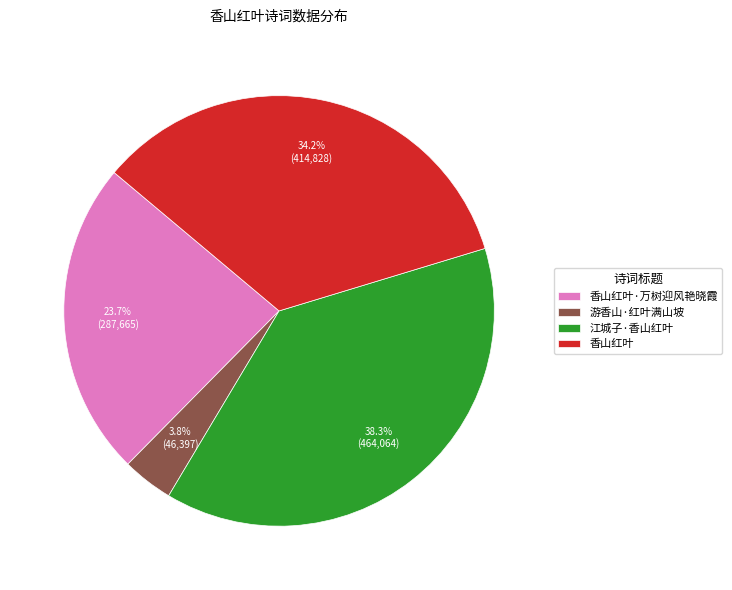

Is there any slice that represents more than half of the pie?

No